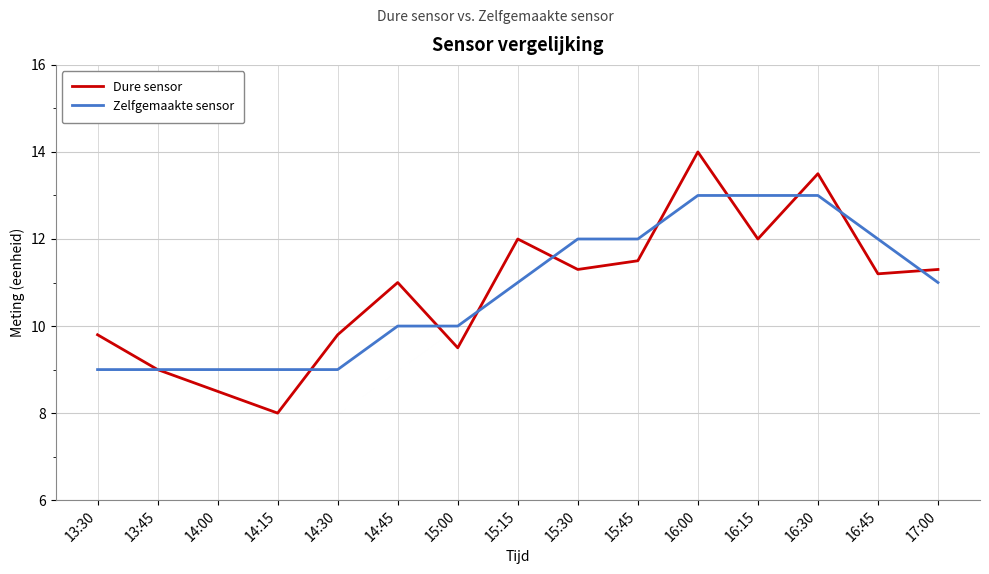

How many interior local valleys does the Dure sensor series have?

5